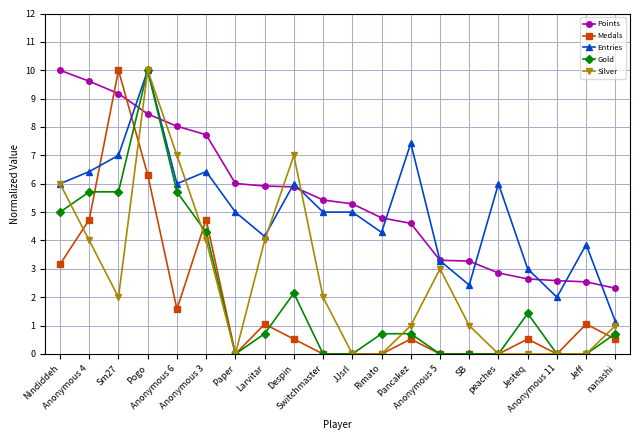

What is the difference between the Medals values at Larvitar and Anonymous 11?

1.1